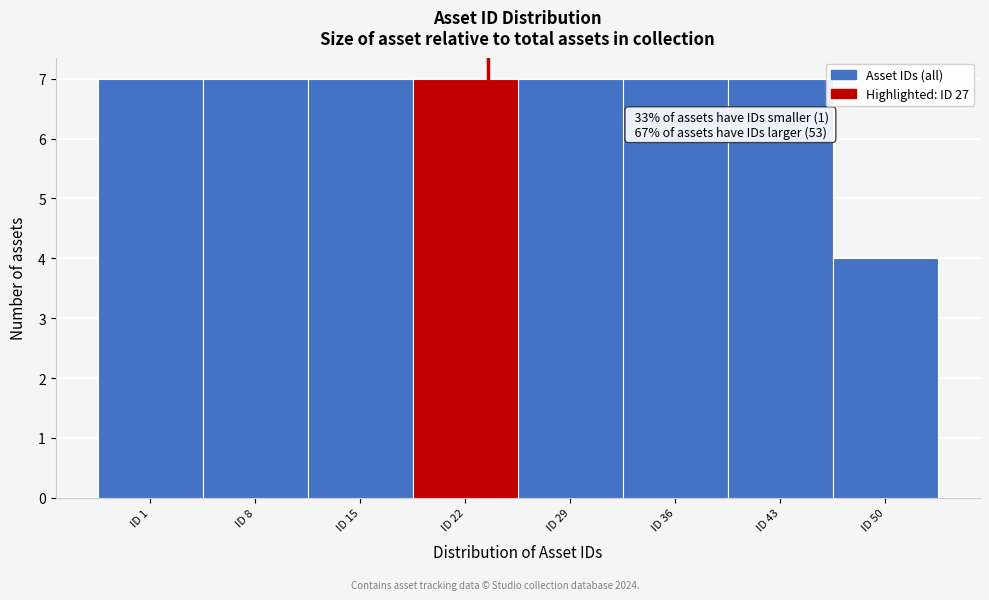

Reading right to left, list all the values displayed in this chart.

4	7	7	7	7	7	7	7